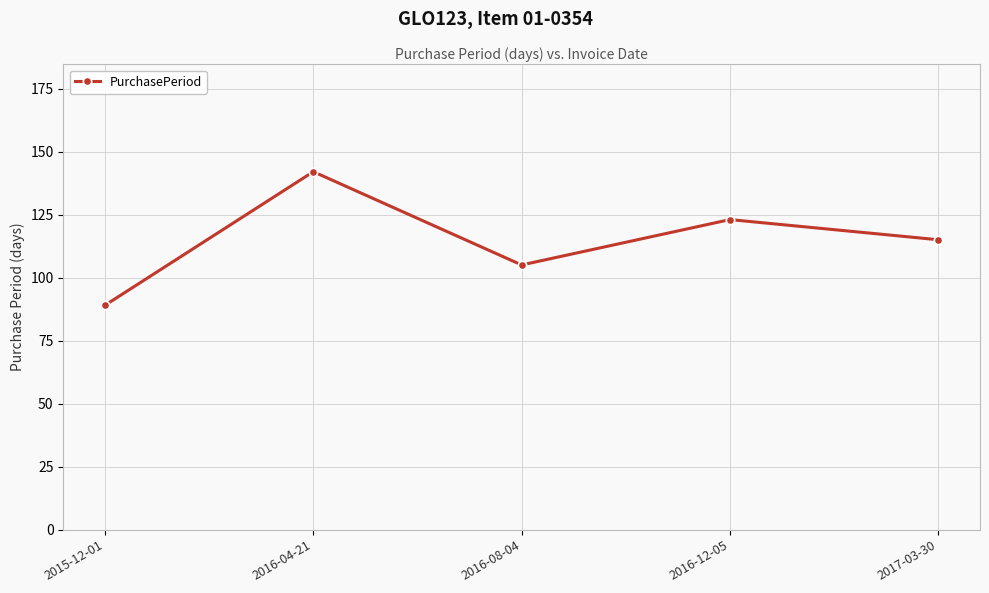

At which category does the chart reach its minimum across all series?

2015-12-01